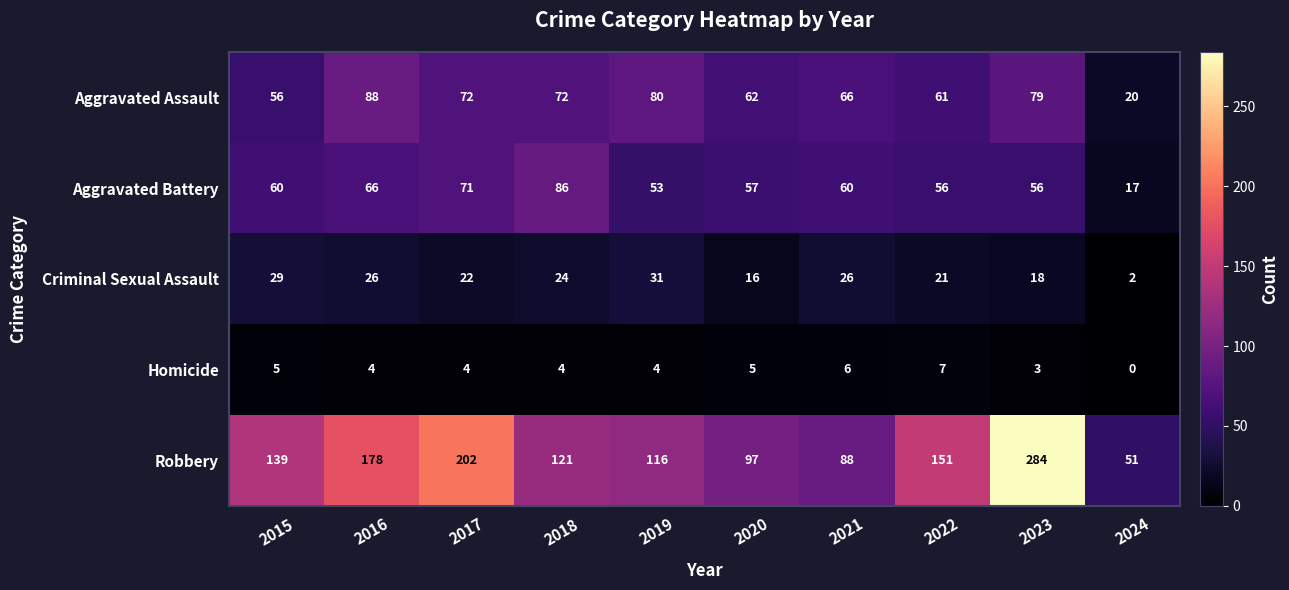

How many data points in Aggravated Battery are less than 60?

5